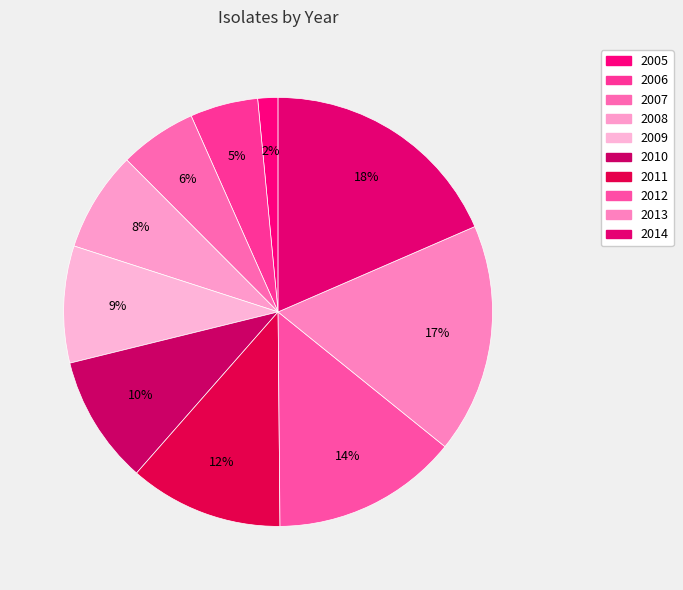

Which has a higher value, 2013 or 2005?

2013